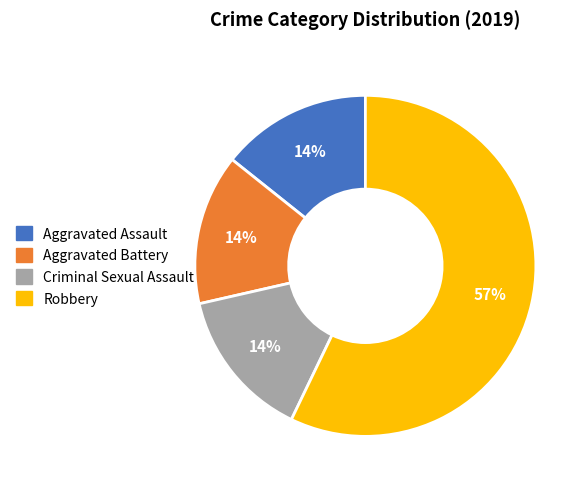

Do Robbery and Aggravated Battery together represent more than half of the pie?

Yes